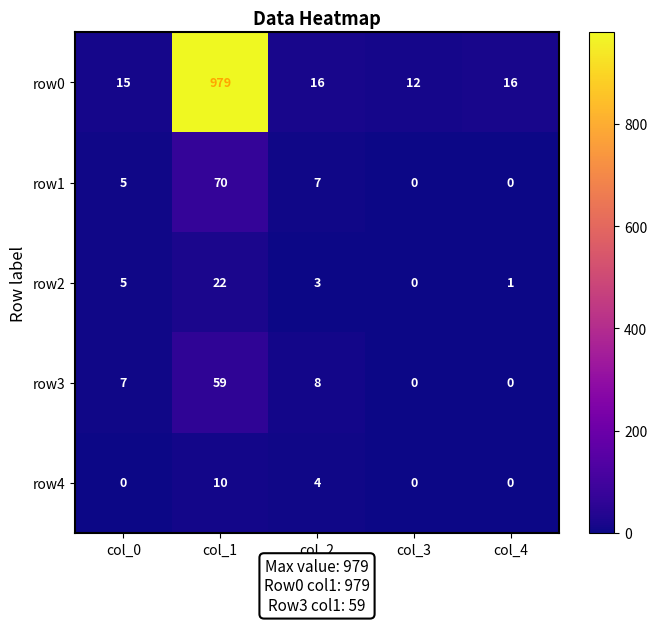

How many series are shown in this chart?

5